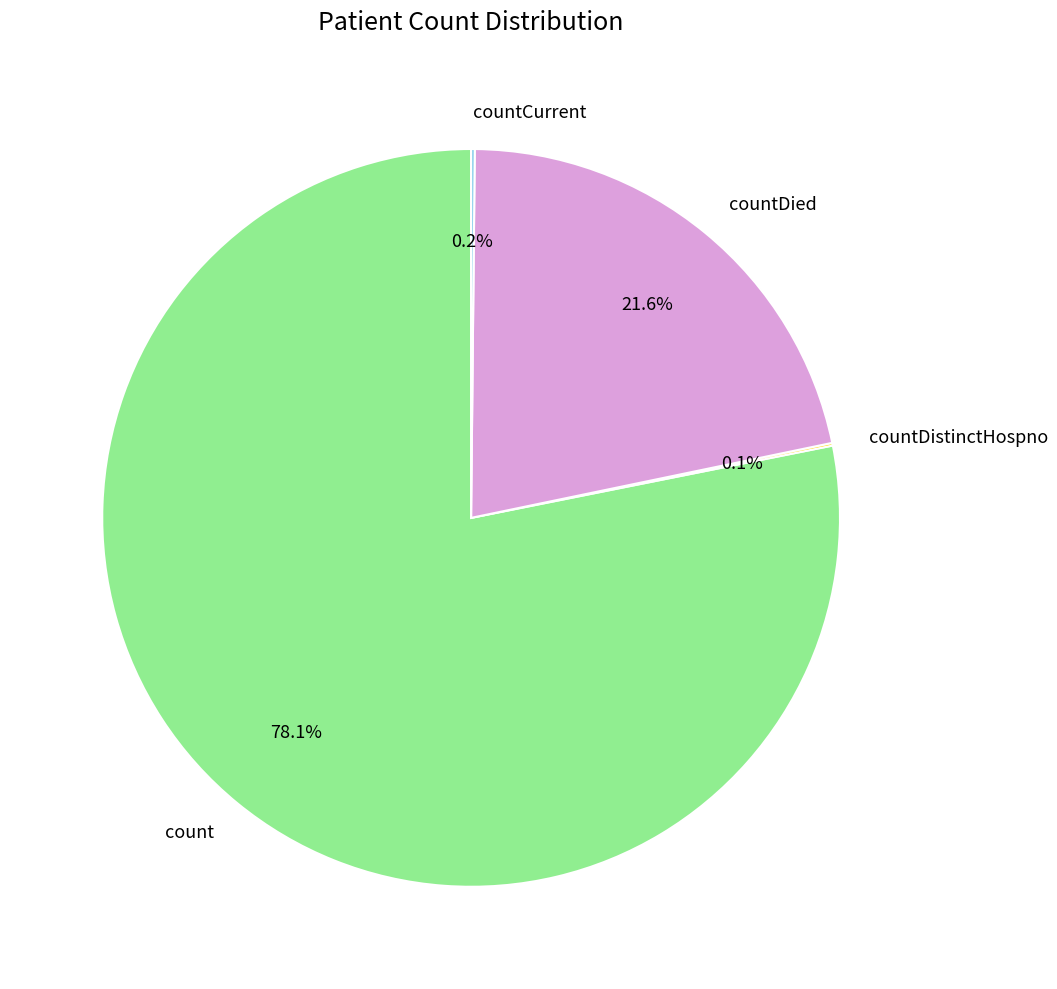

What percentage do countDied and count together represent?

99.7%